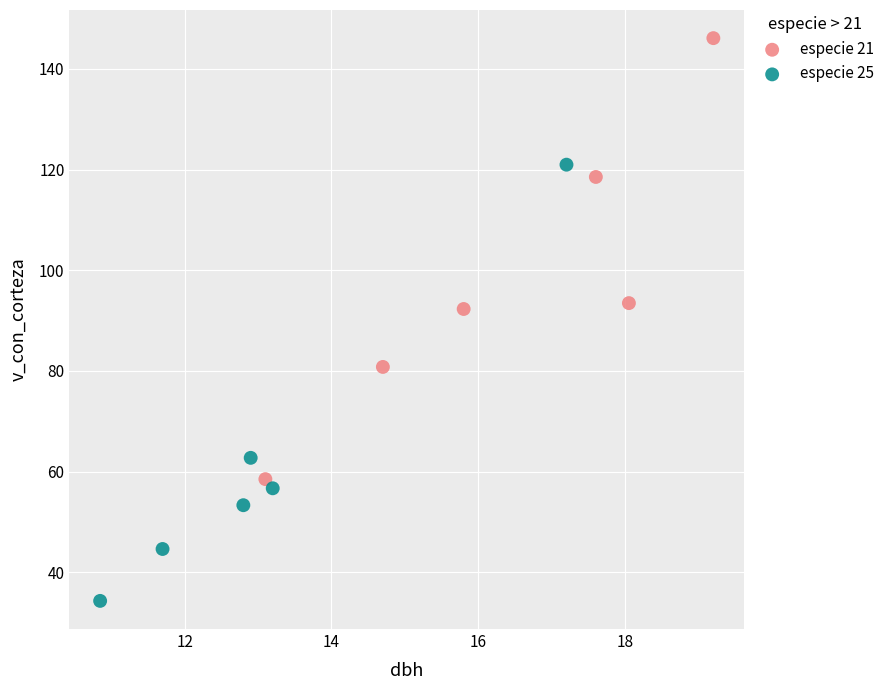

Which series reaches the minimum Y coordinate?

especie 25